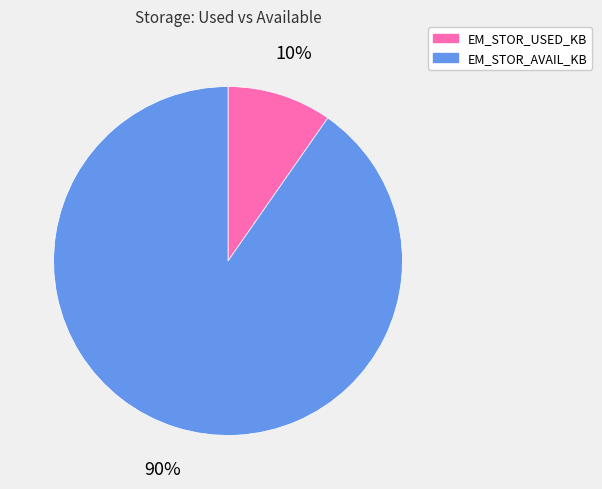

To the nearest percent, what percentage of the pie is EM_STOR_USED_KB?

10%